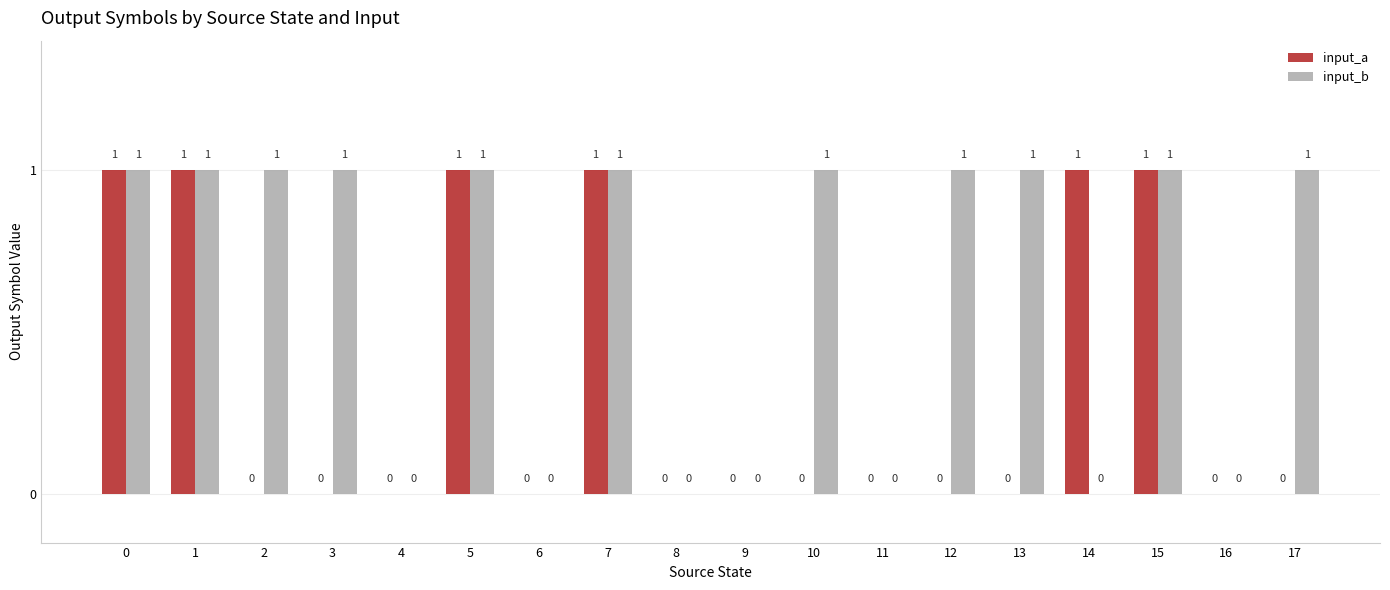

Between 13 and 16, which series saw the biggest shift?

input_b